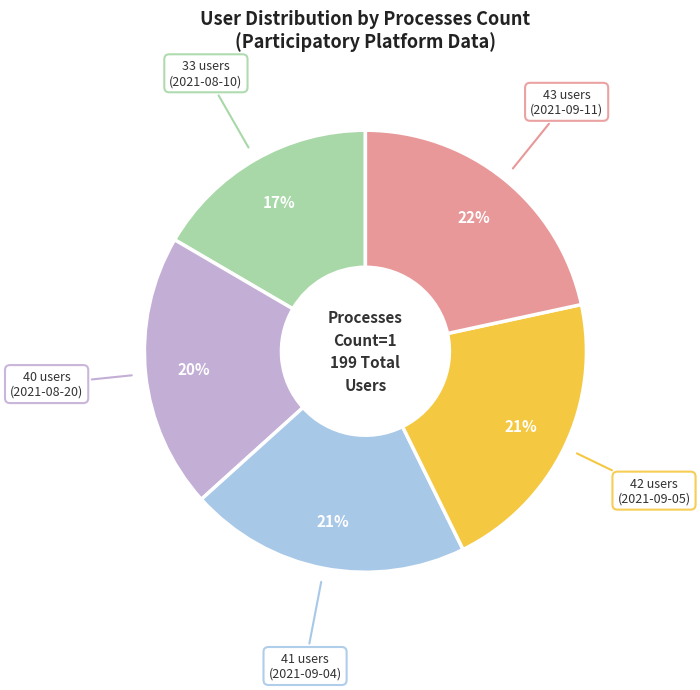

Count the number of slices in the pie.

5